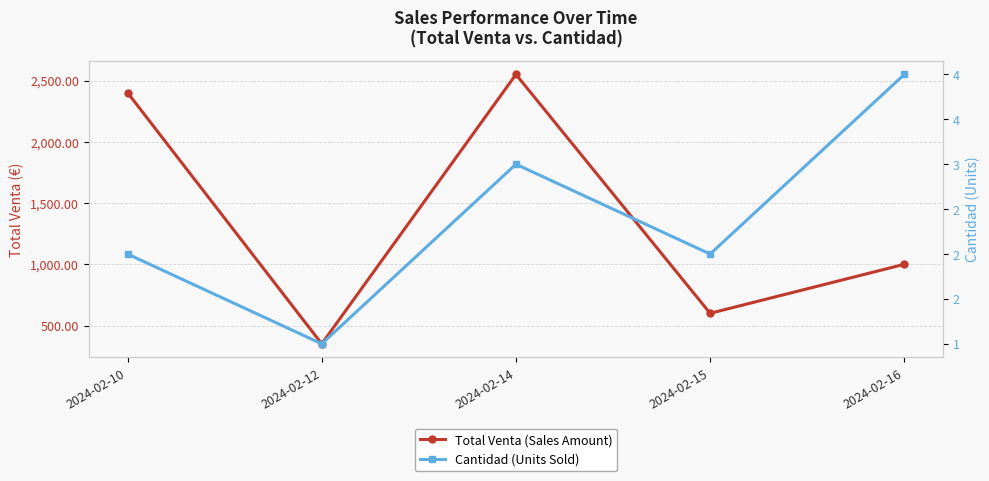

Reading left to right, extract all data points from this chart.

Total Venta (Sales Amount): 2024-02-10=2401.0	2024-02-12=350.8	2024-02-14=2550.0	2024-02-15=600.0	2024-02-16=1000.0
Cantidad (Units Sold): 2024-02-10=2.0	2024-02-12=1.0	2024-02-14=3.0	2024-02-15=2.0	2024-02-16=4.0